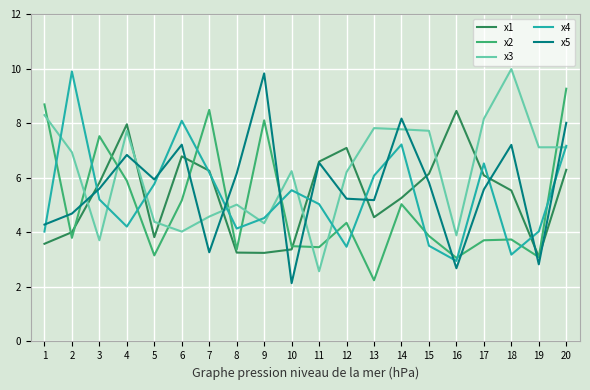

True or false: x1 and x4 intersect in this chart.

True